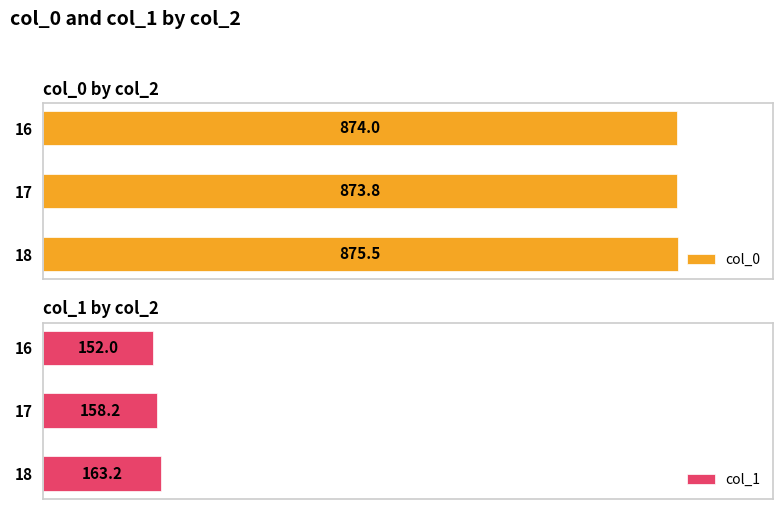

How many data points does each series have?

3